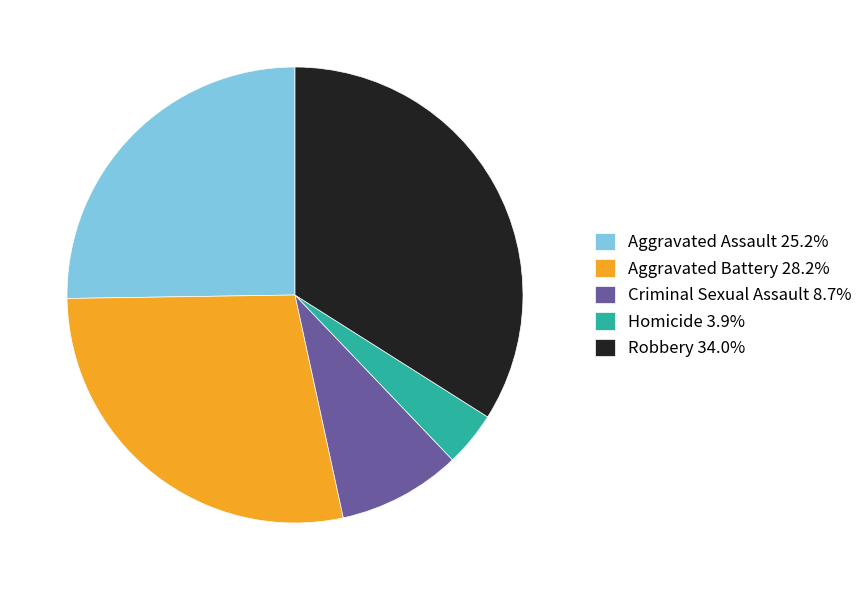

True or false: Robbery accounts for 34% of the total.

True